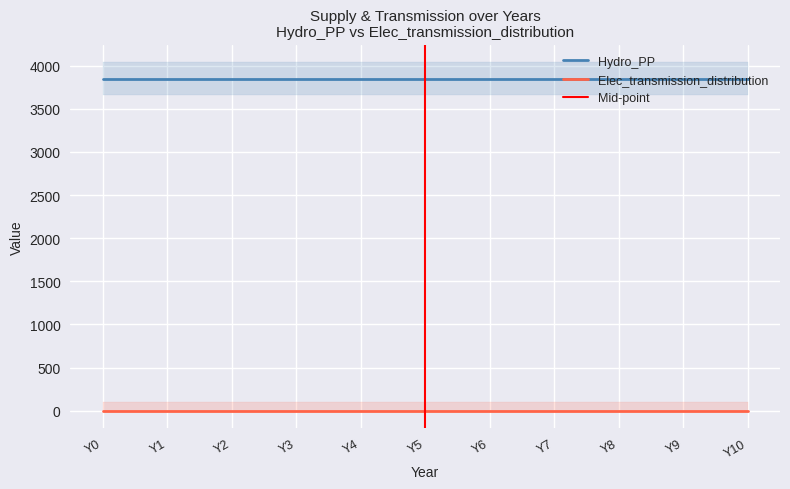

Reading left to right, list all the values displayed in this chart.

Hydro_PP: 3850	3850	3850	3850	3850	3850	3850	3850	3850	3850	3850
Elec_transmission_distribution: 0	0	0	0	0	0	0	0	0	0	0